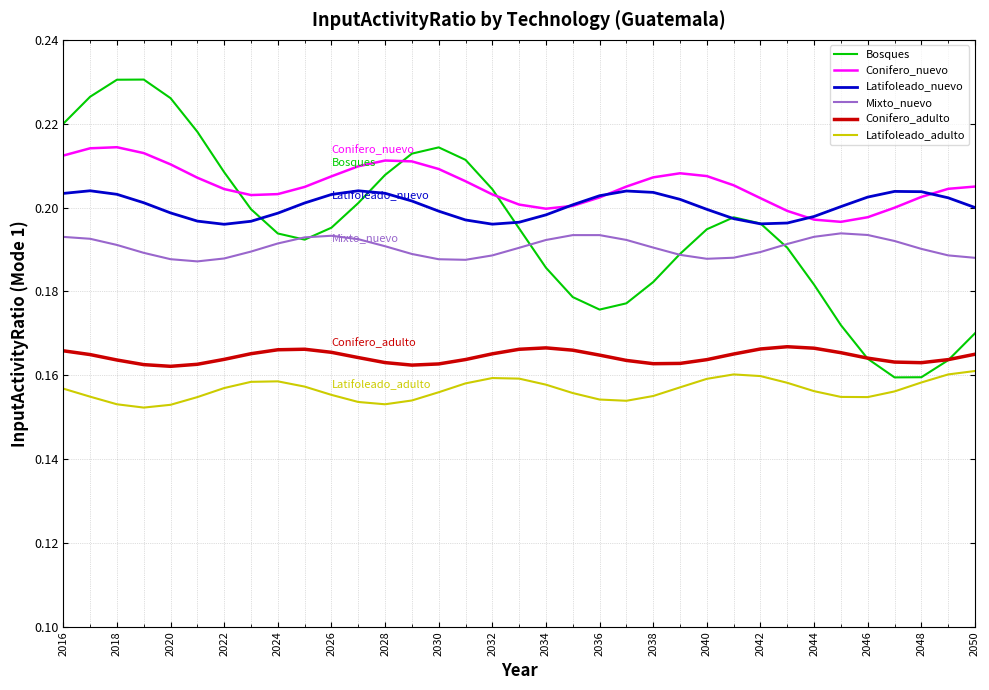

What is the sum of all Mixto_nuevo values?

6.7